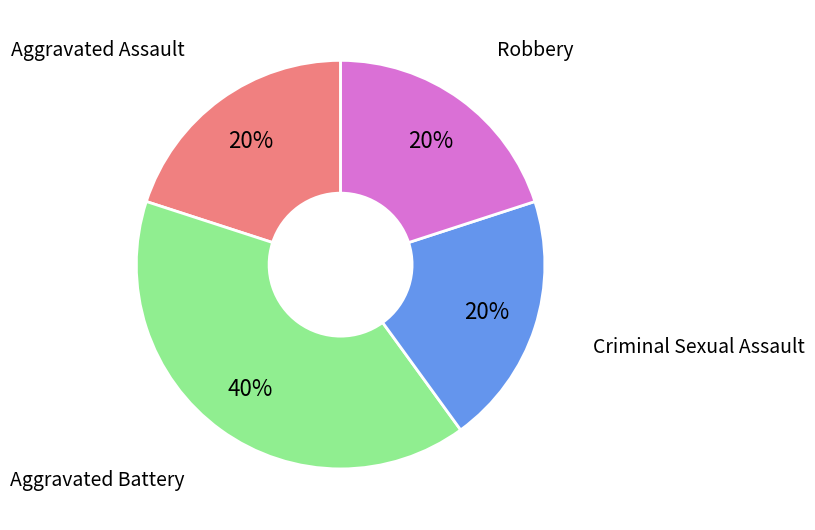

Is there a majority slice in this chart?

No